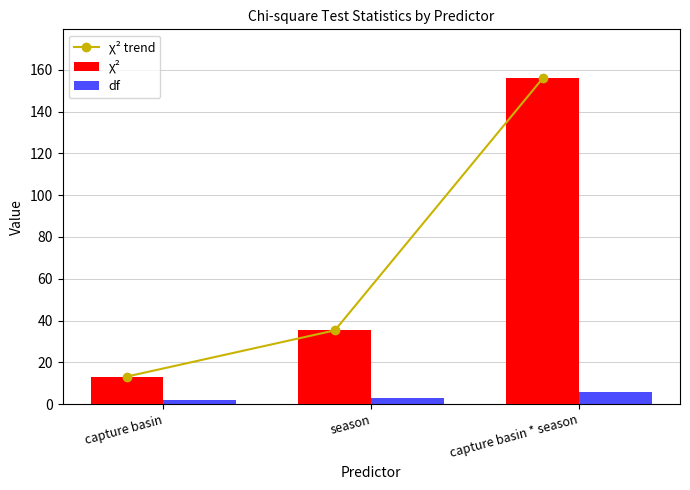

Between capture basin * season and season, which is larger?

capture basin * season